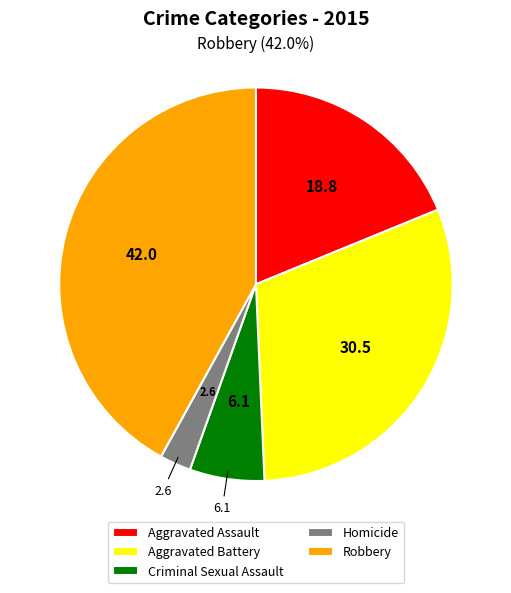

To the nearest percent, what is the average slice percentage?

20%